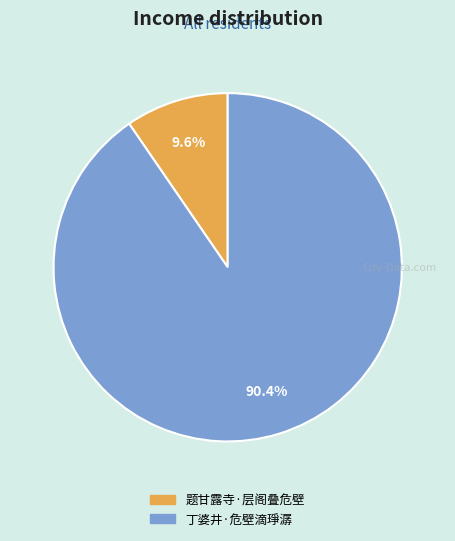

Which category has the biggest portion of the pie?

丁婆井·危壁滴琤潺